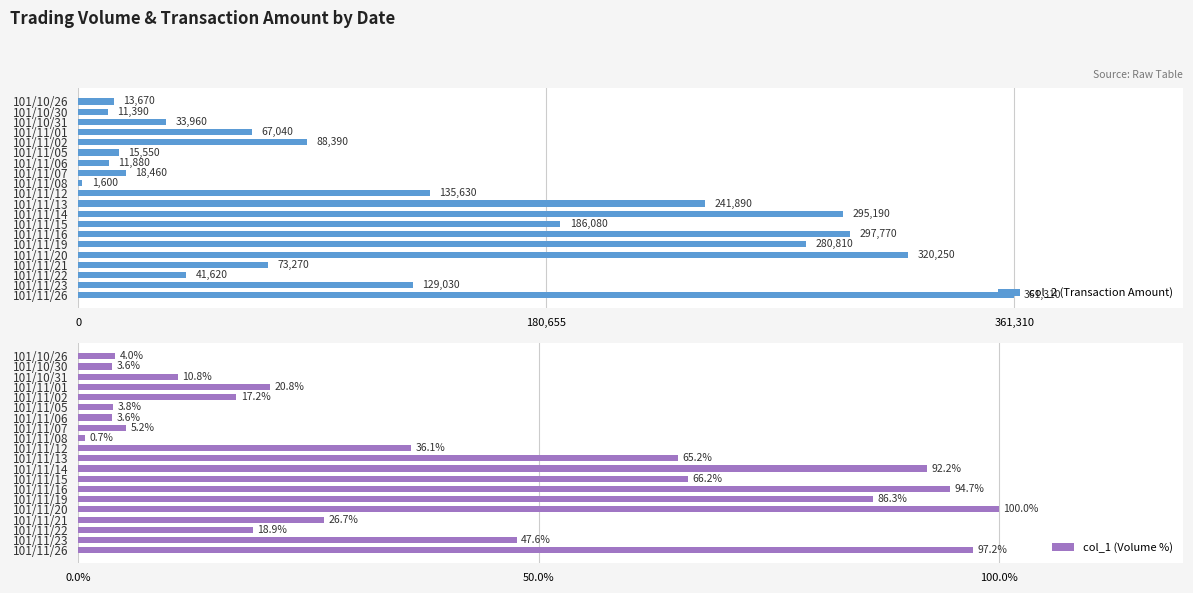

What is the lowest value of the col_2 (Transaction Amount) series?

1600